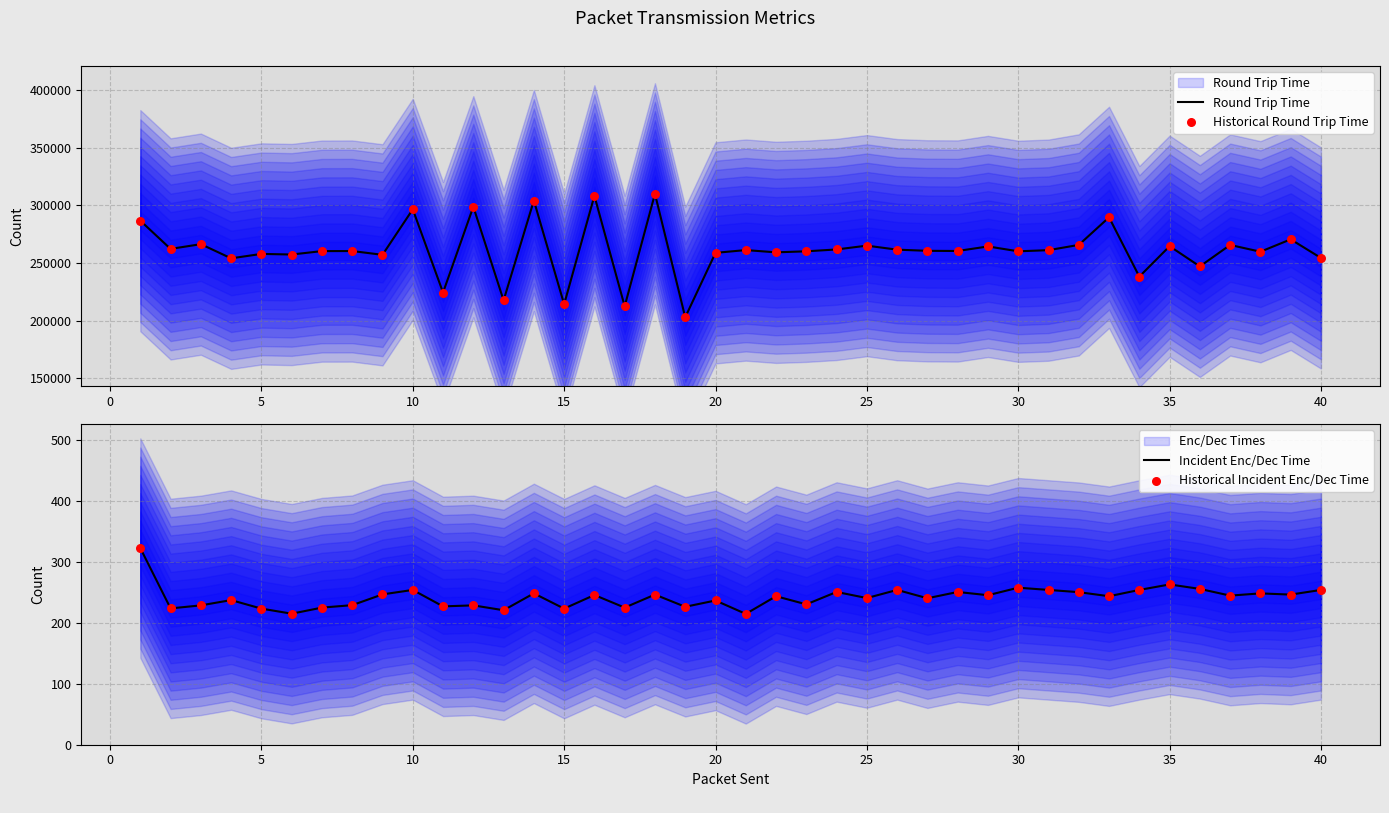

Which series has the largest Y range (max minus min)?

Round Trip Time